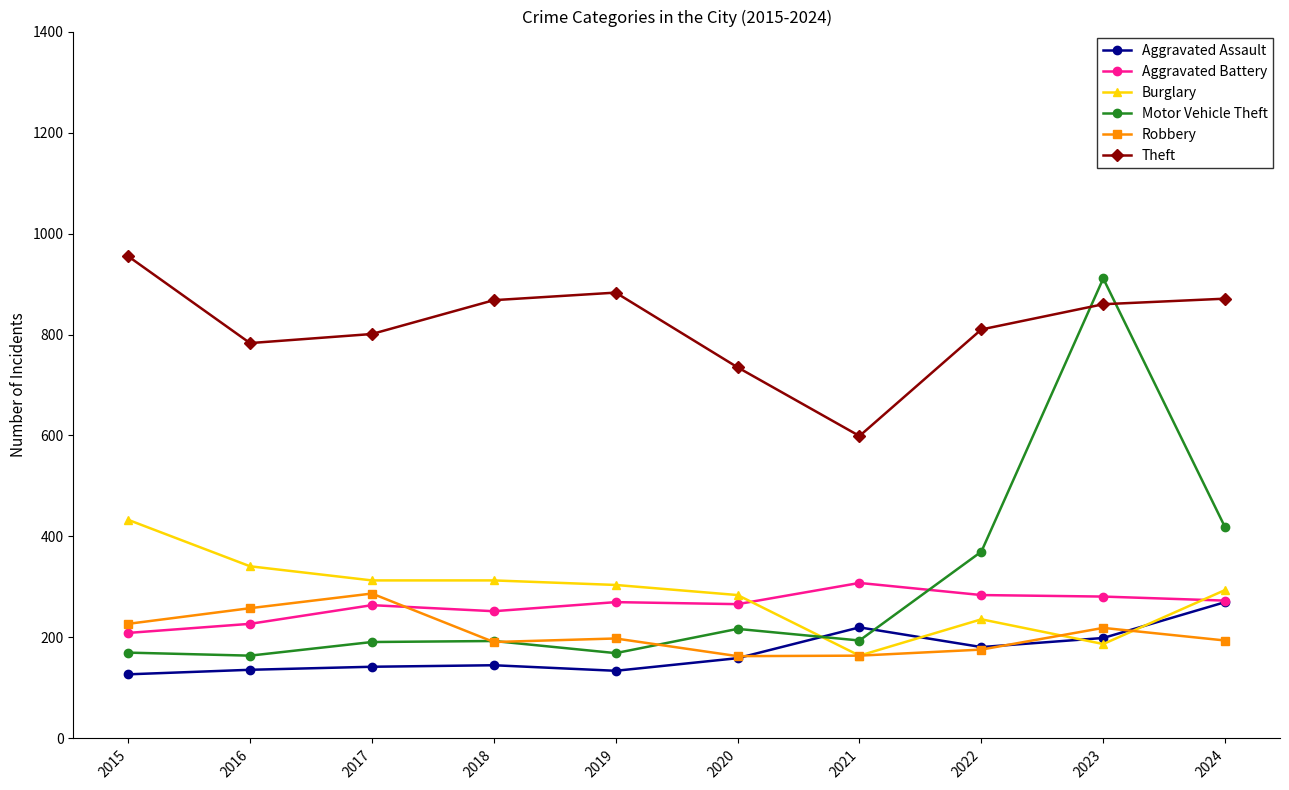

At which label does Burglary reach its minimum?

2021